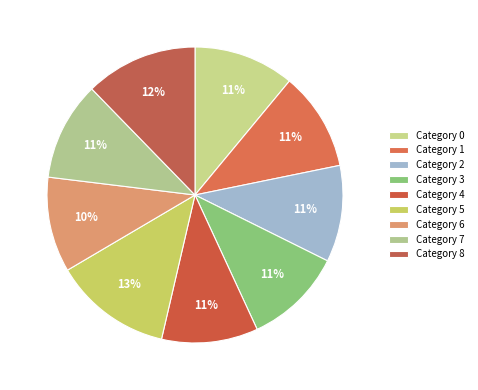

How many slices are in this pie chart?

9